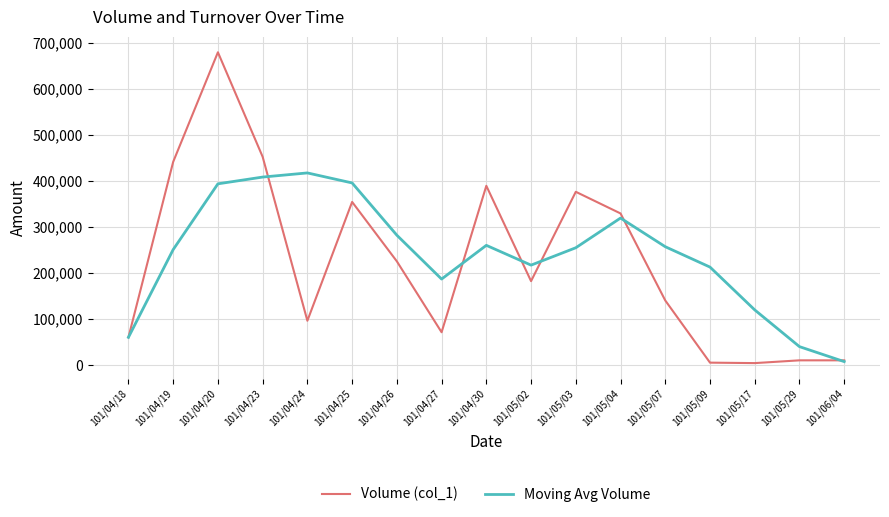

Is this an area chart (filled region under the line)?

No